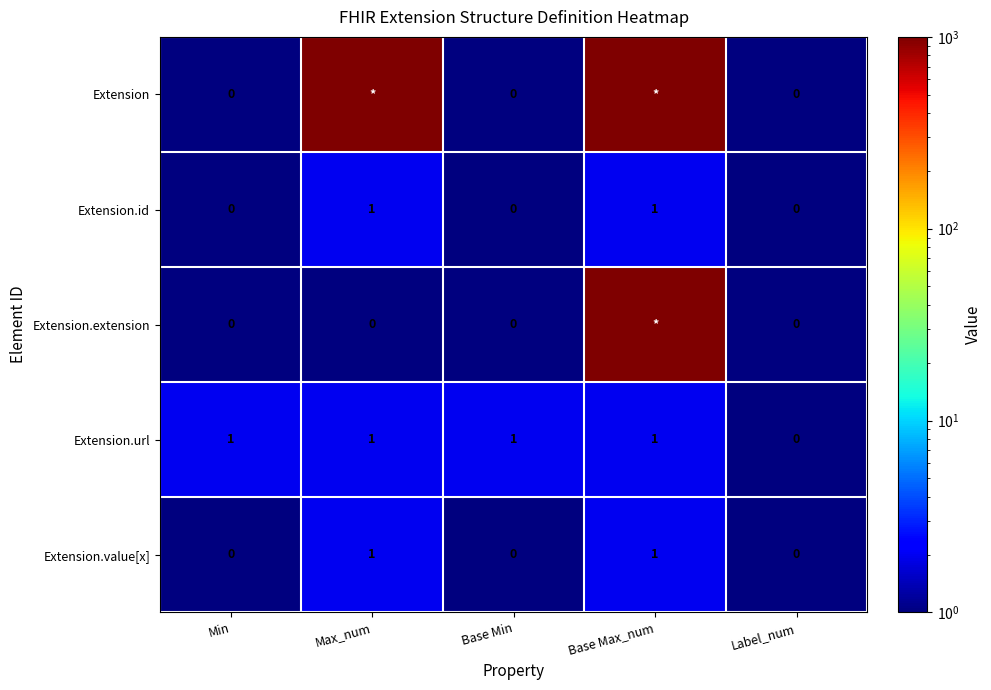

True or false: Extension.id has a value of 1 at Base Min.

False